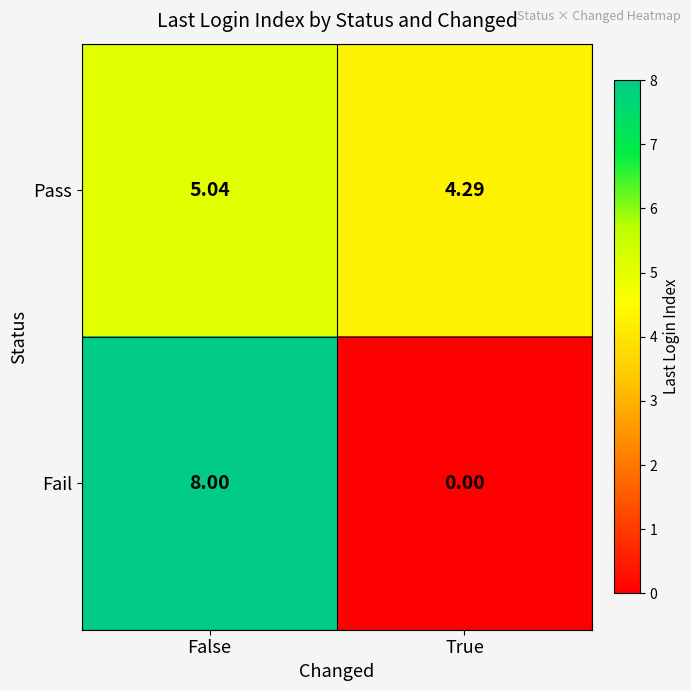

At which label is Pass closest to 4?

True